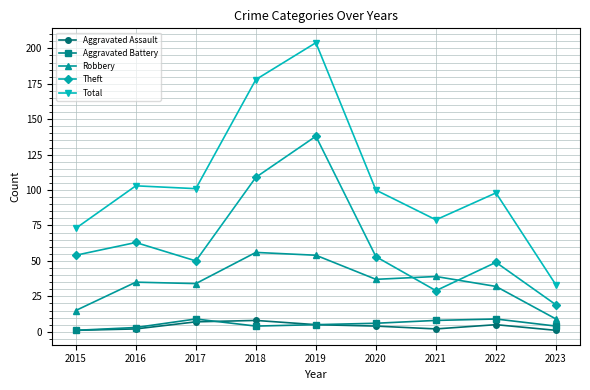

What are all the series names shown in the legend?

Aggravated Assault, Aggravated Battery, Robbery, Theft, Total